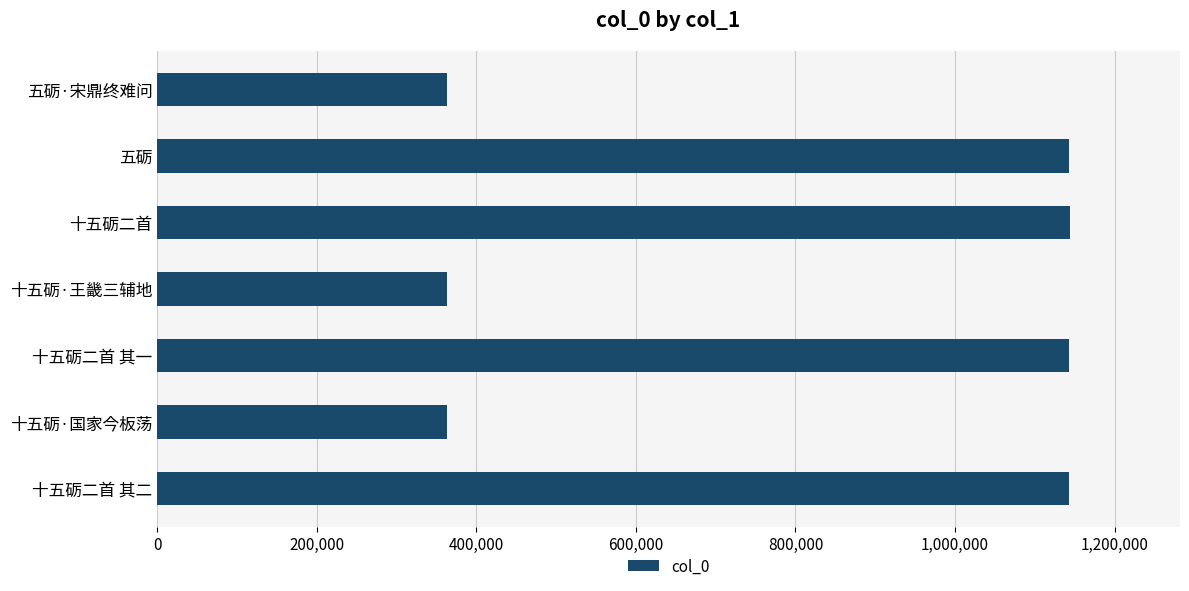

Where is the data nearest to the value 753955?

五砺